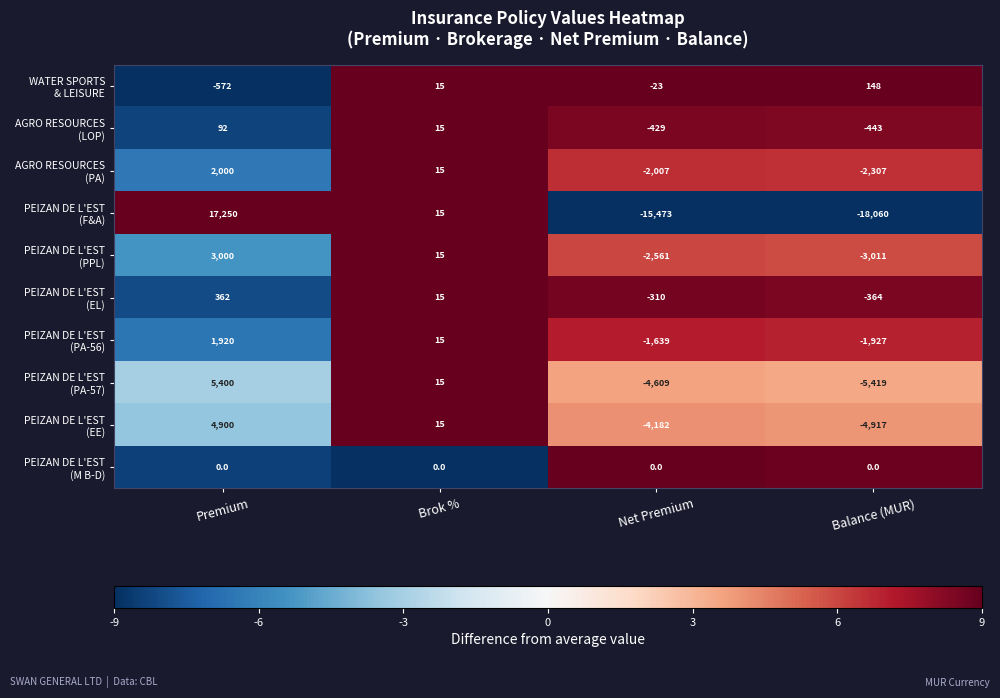

At which category is the sum across all series the highest?

Premium